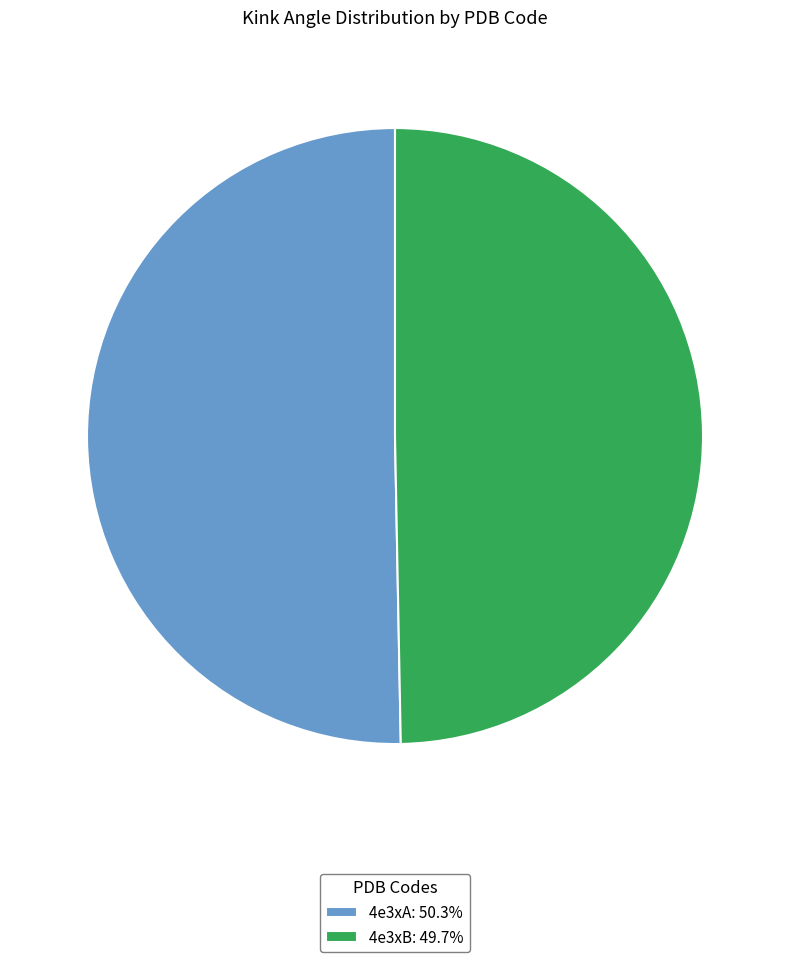

Approximately how many times larger is the value at 4e3xB compared to 4e3xA?

1.0